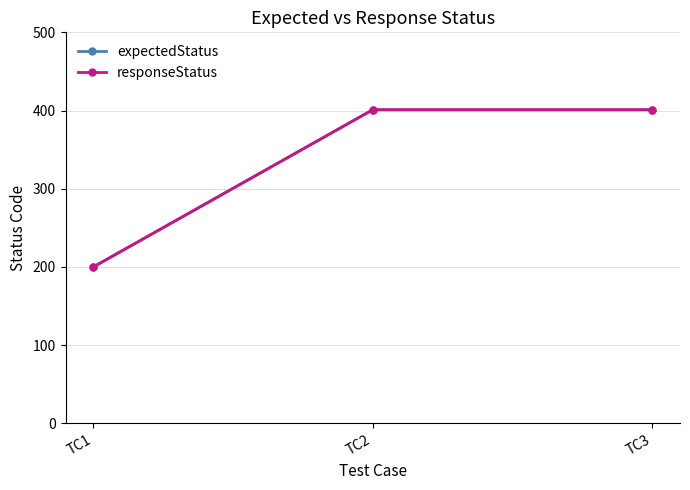

The value of expectedStatus at TC2 is 401. True or false?

True